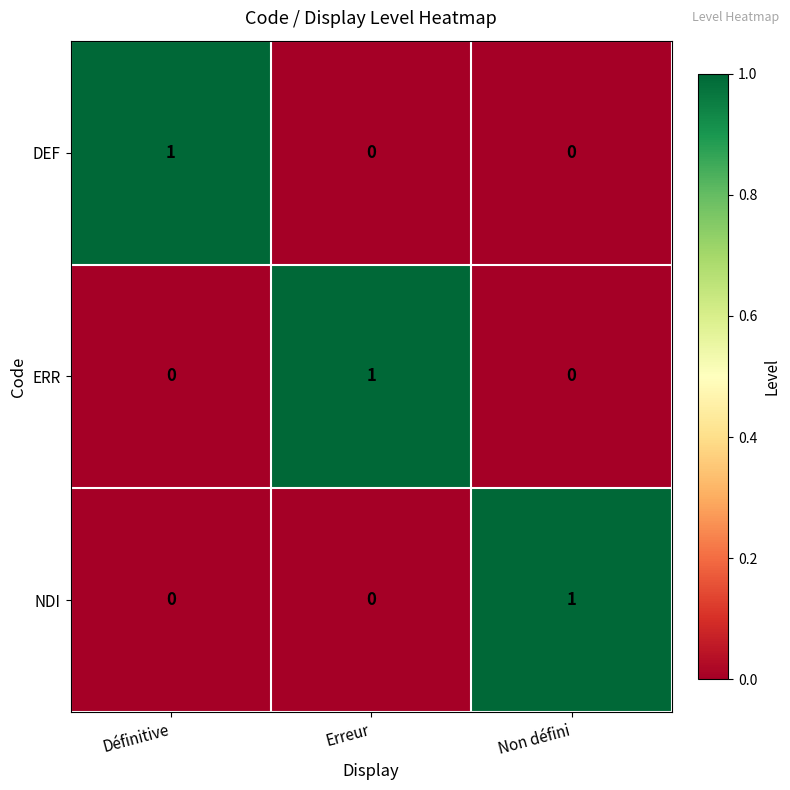

Count the number of data series in this chart.

3